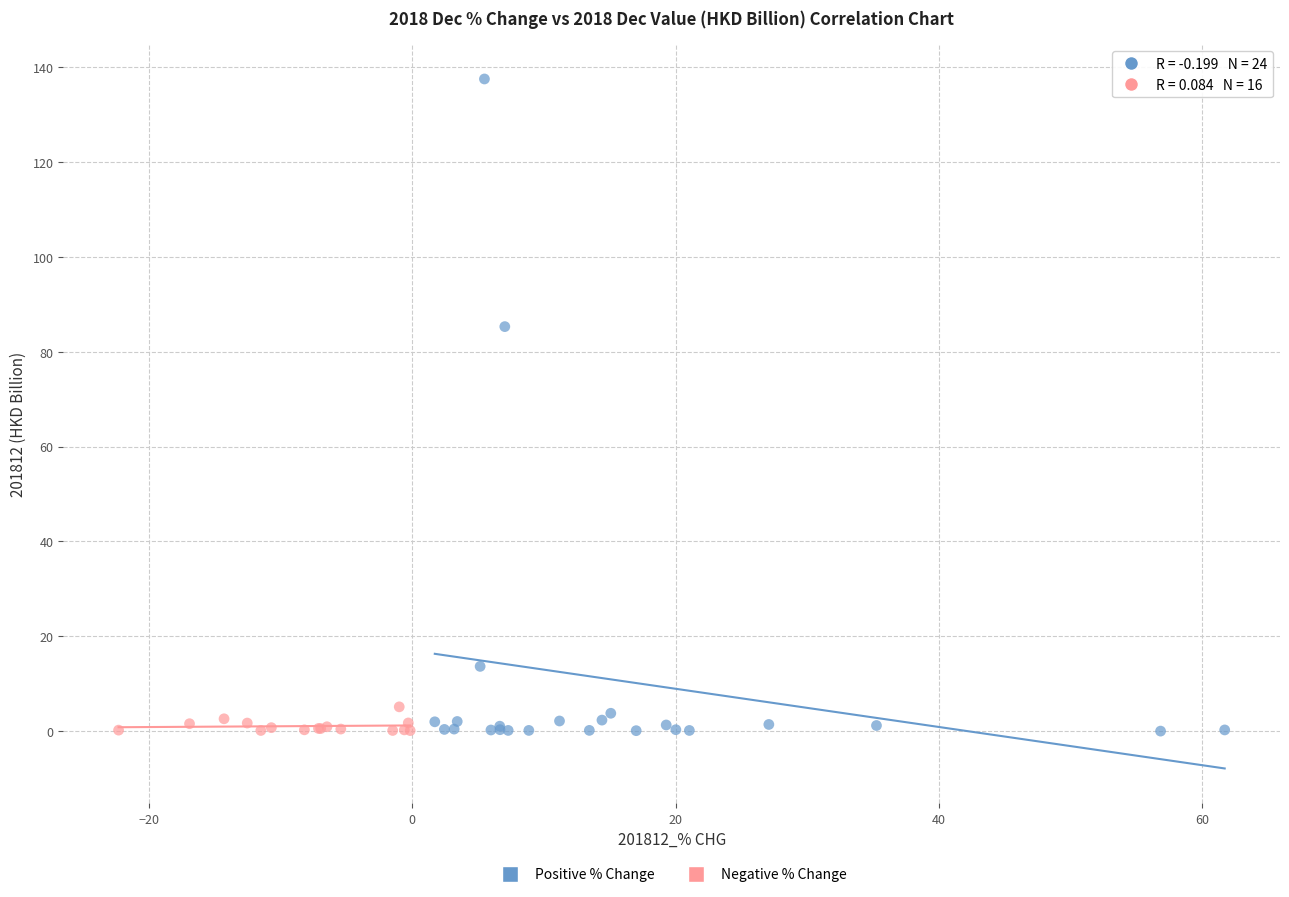

Which series has the widest spread of Y values?

Positive % Change